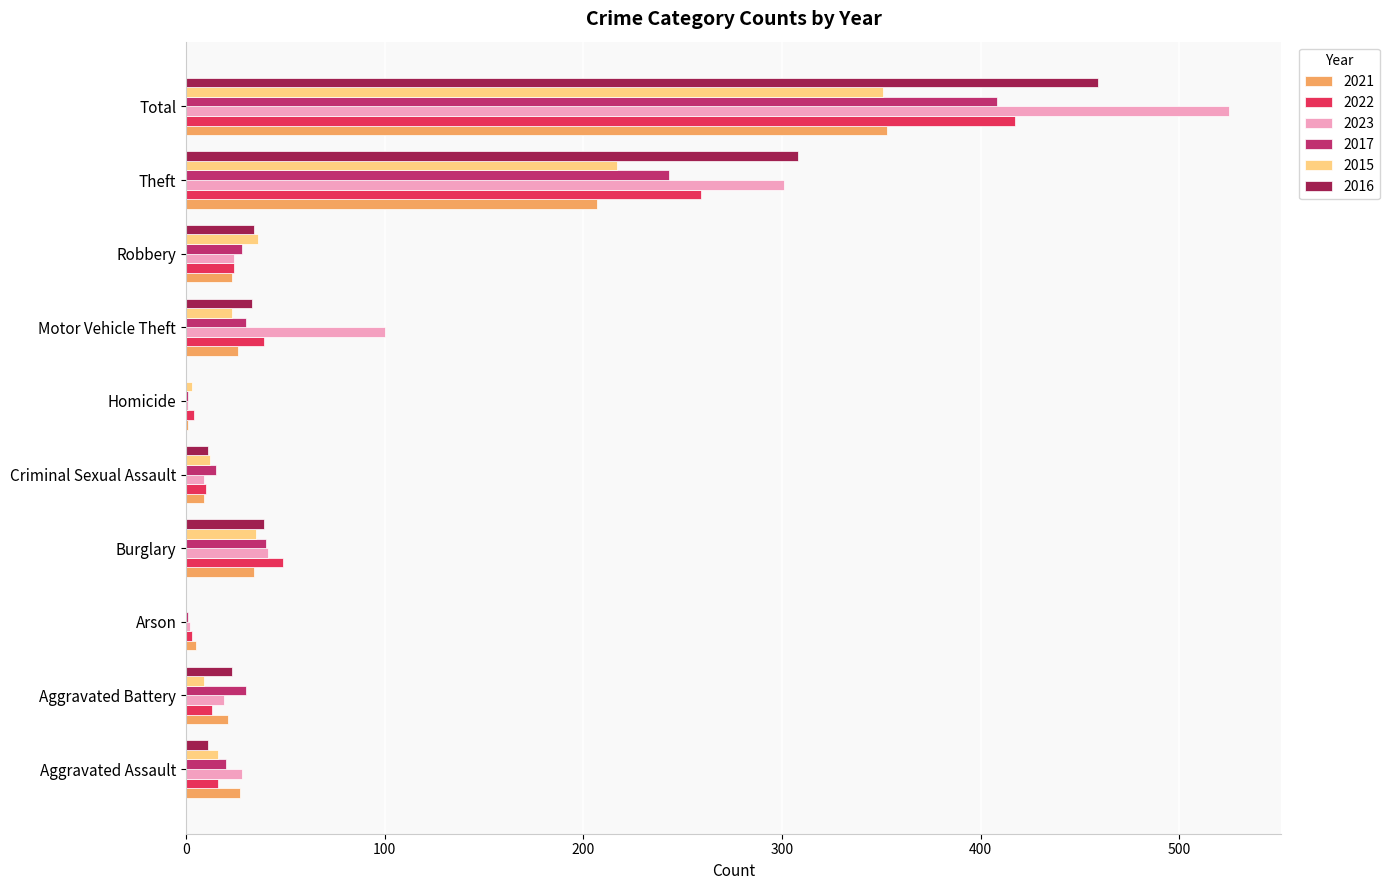

At which label is 2015 closest to 175?

Theft